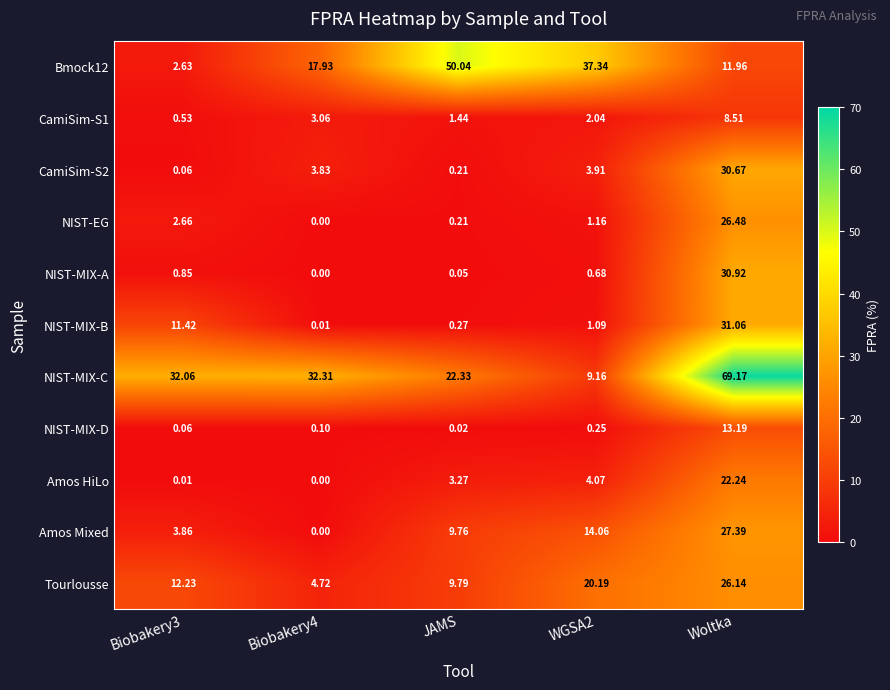

At which category is the sum across all series the highest?

Woltka